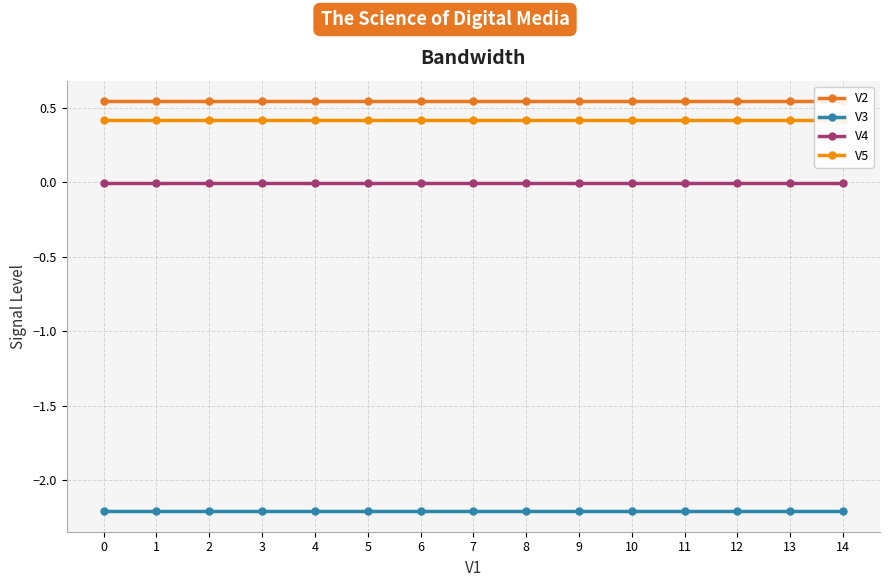

What is the spread (max minus min) of values at 14?

2.8